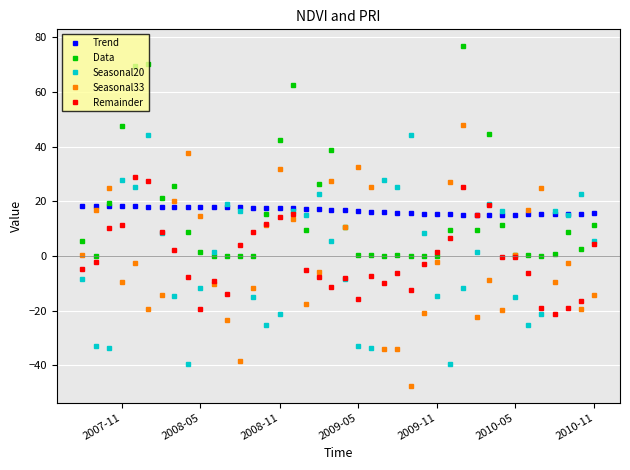

What is the minimum value for Trend?

15.1